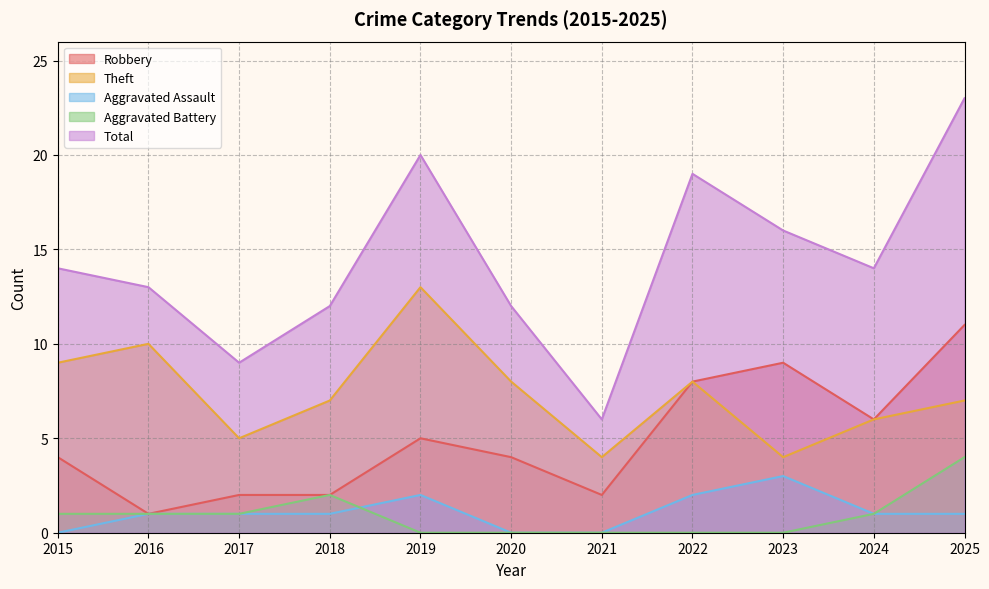

How many interior local peaks does the Aggravated Assault series have?

2